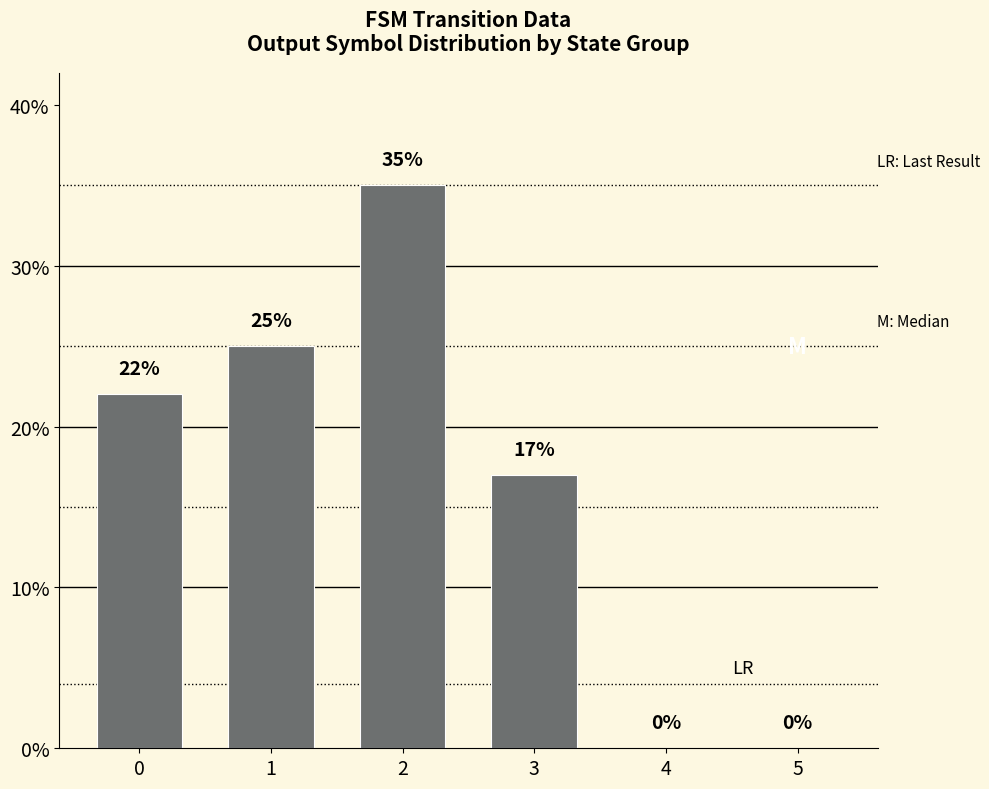

At which label is the value closest to 17?

3